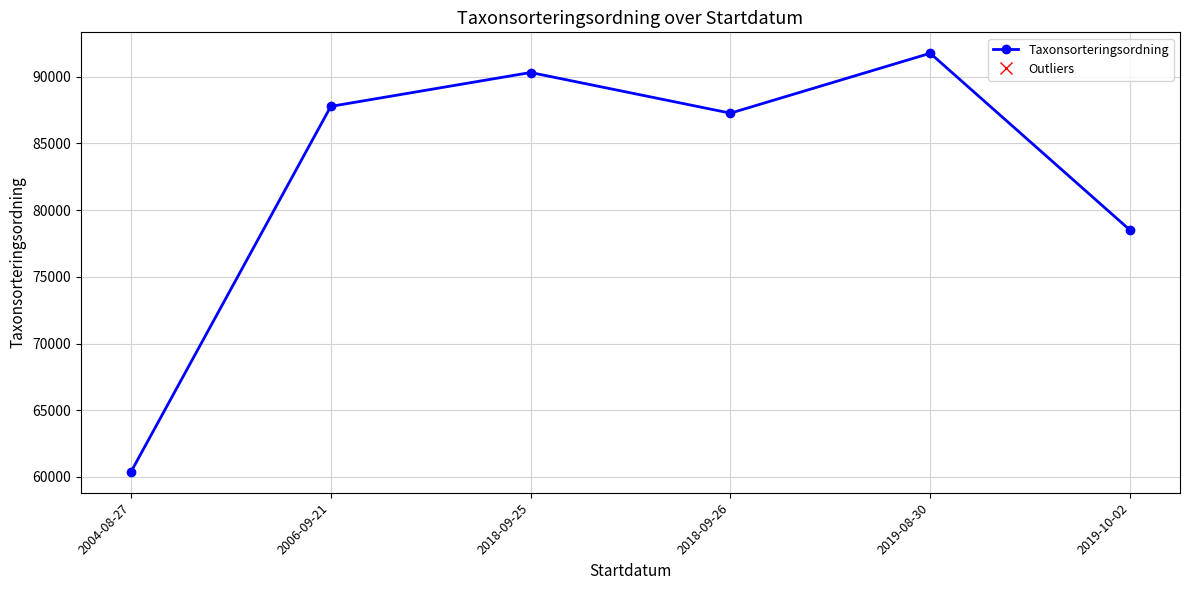

What is the label of the 3rd point from the right?

2018-09-26